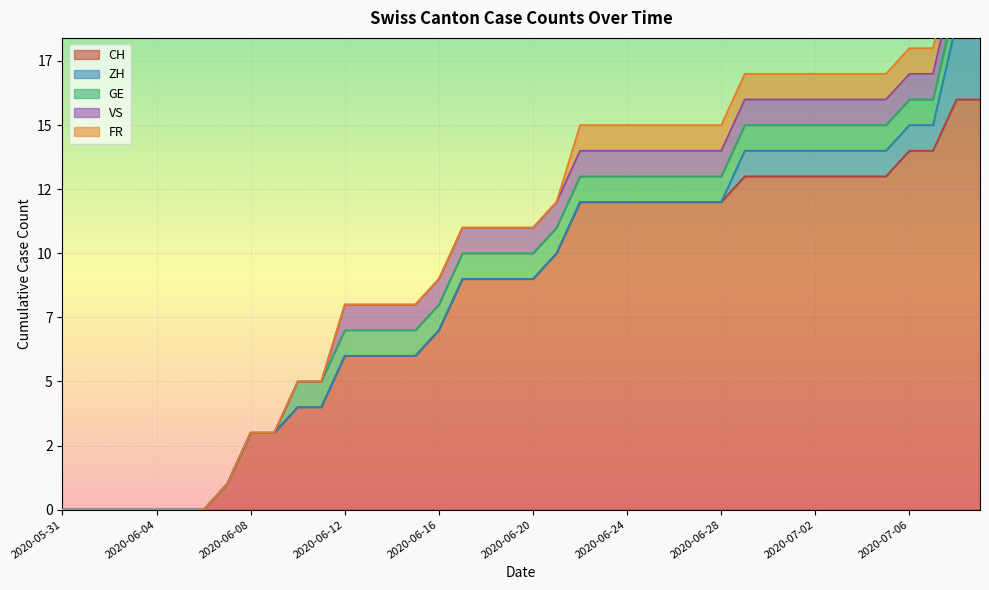

How many lines are shown in the chart?

5